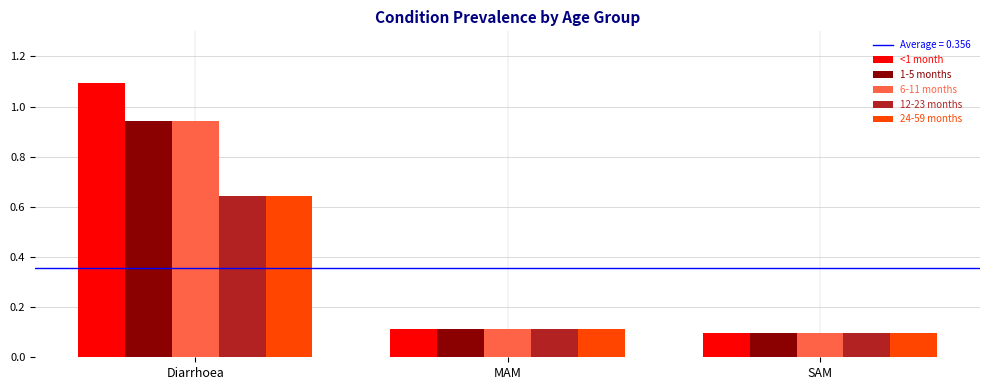

The 6-11 months series shows 0.2 at MAM. True or false?

False